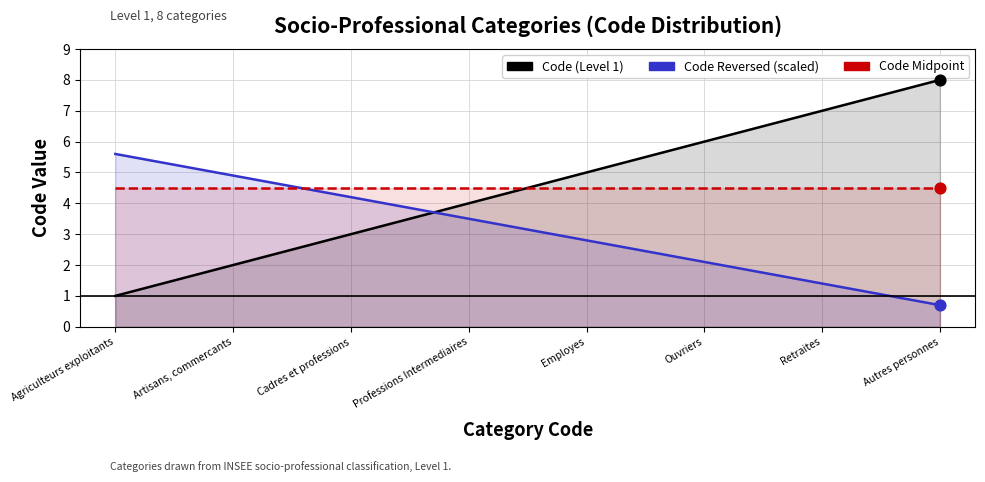

At which category is the sum across all series the highest?

Autres personnes